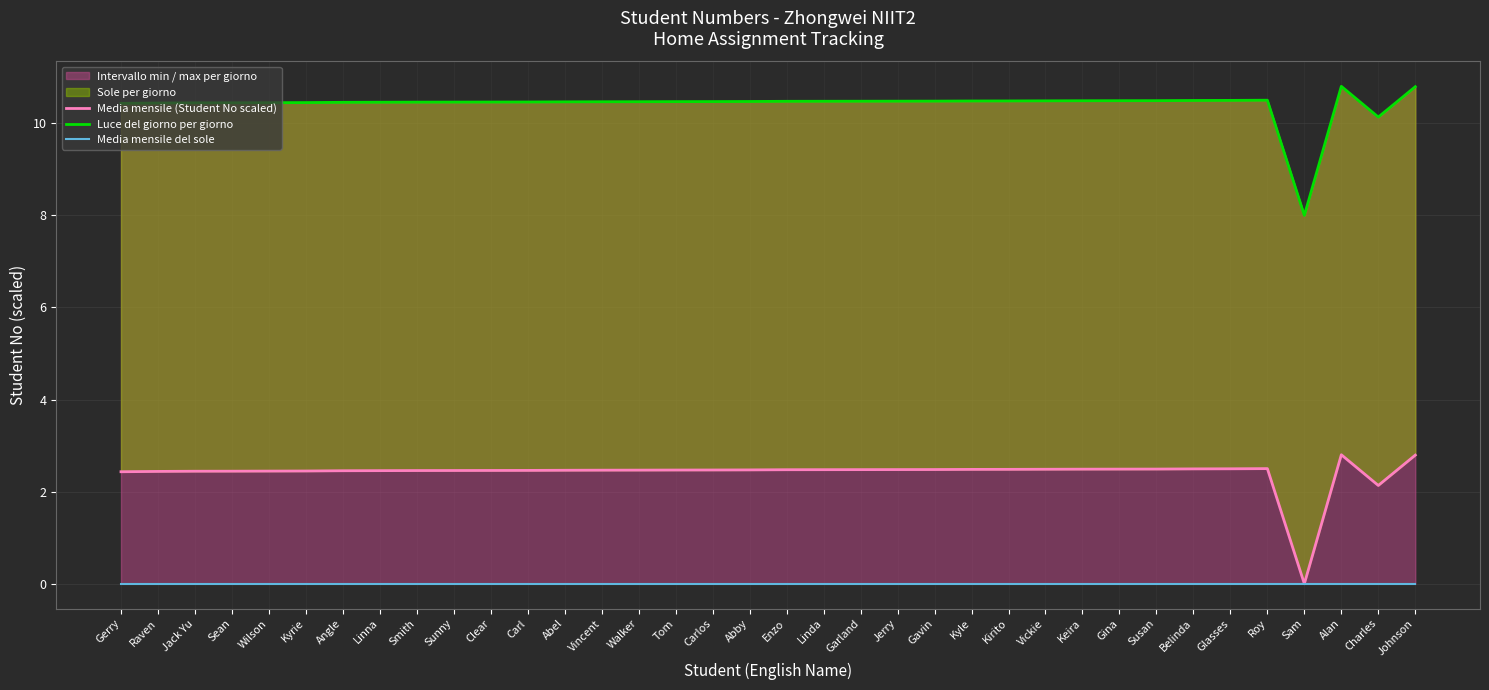

What is the difference between the second highest and minimum values in the Luce del giorno per giorno series?

2.8